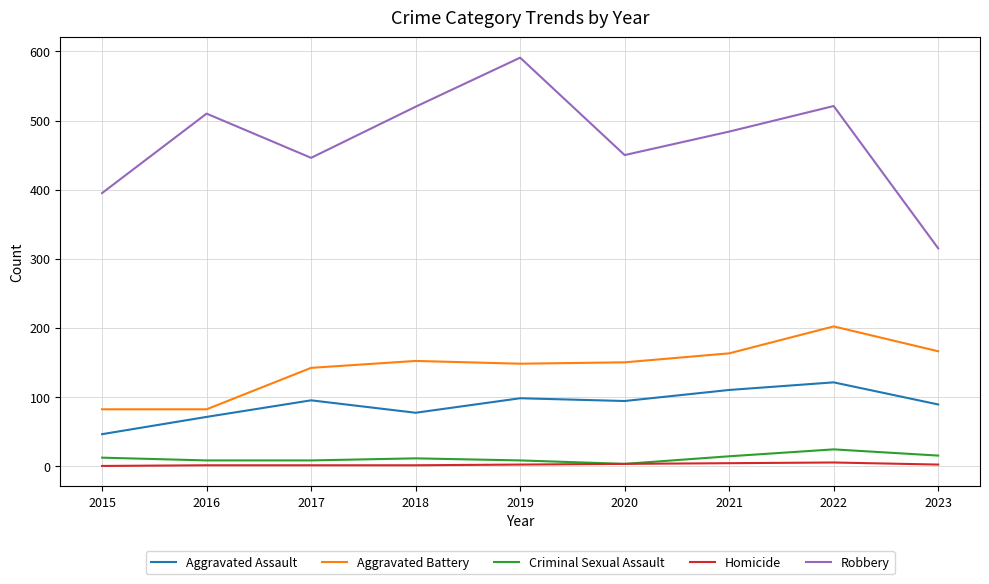

What is the difference between the maximum and minimum values in the Aggravated Assault series?

75